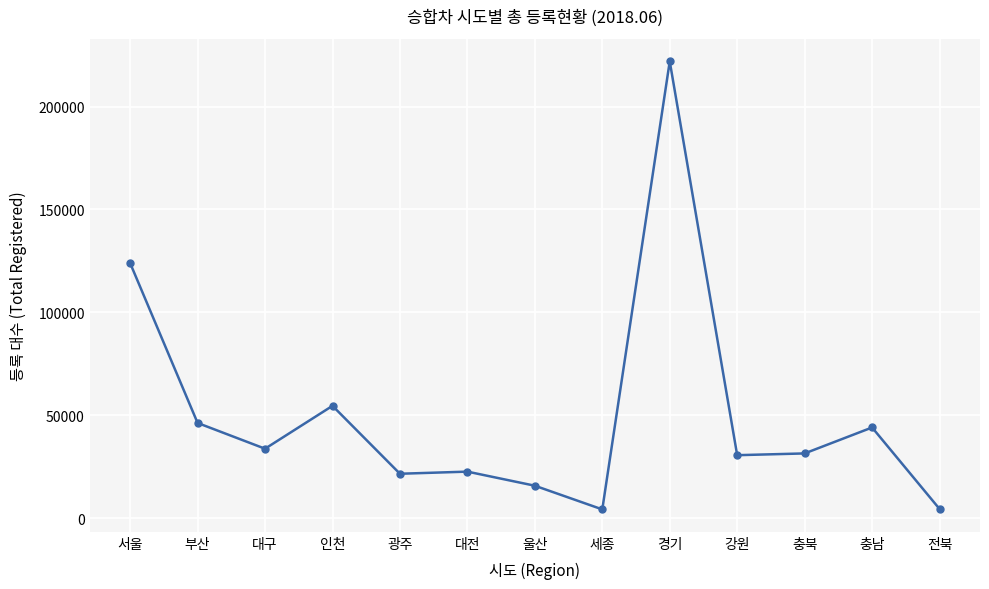

How many series are shown in this chart?

1